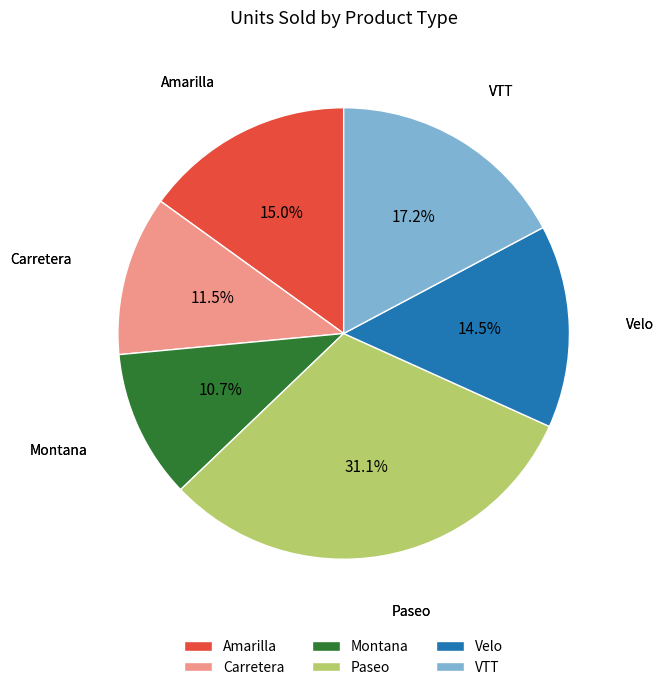

What is the ratio of the value at Velo to the value at VTT?

0.8